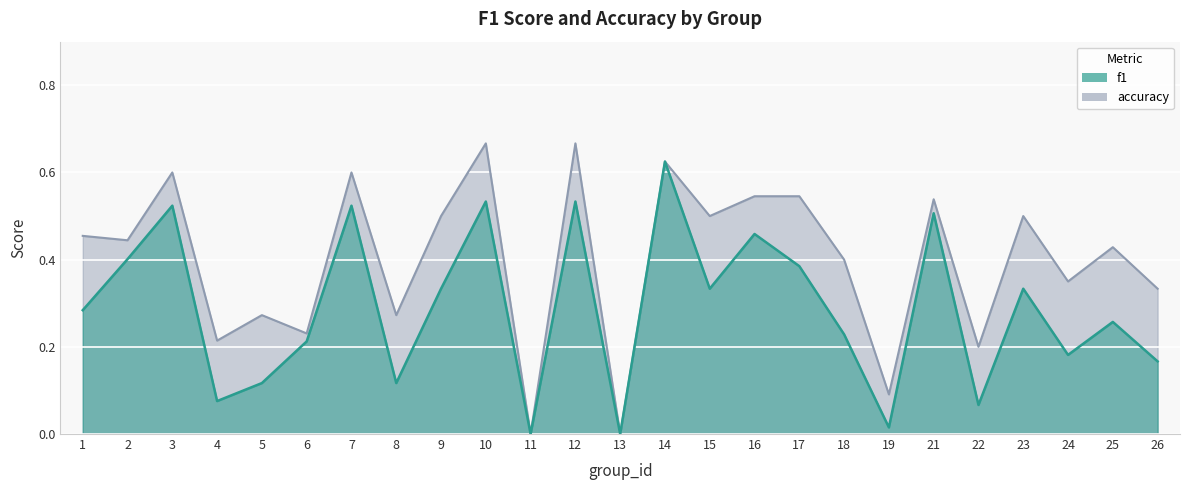

How many interior local valleys does the f1 series have?

8